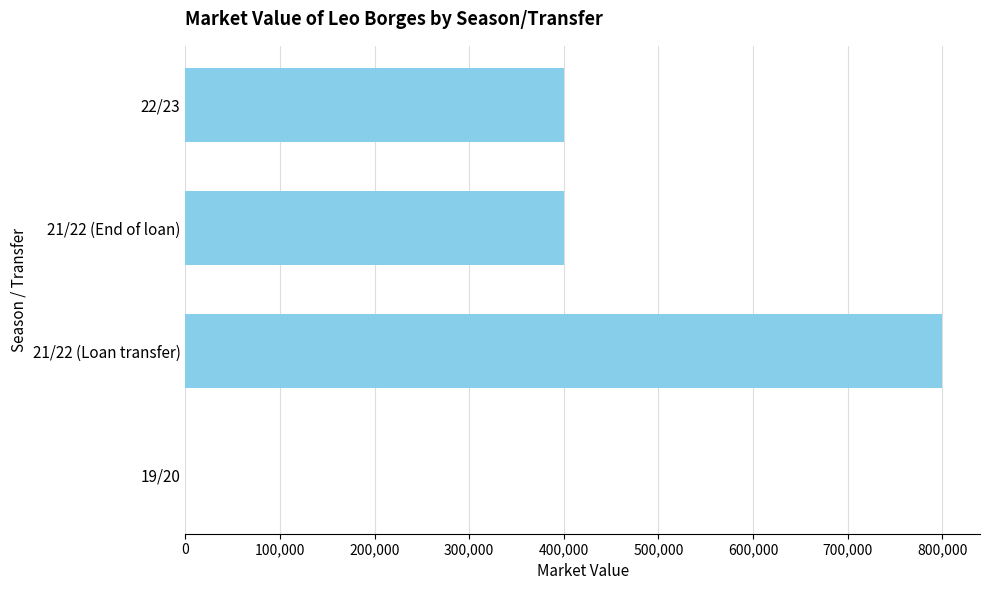

What is the sum of all values?

1600000